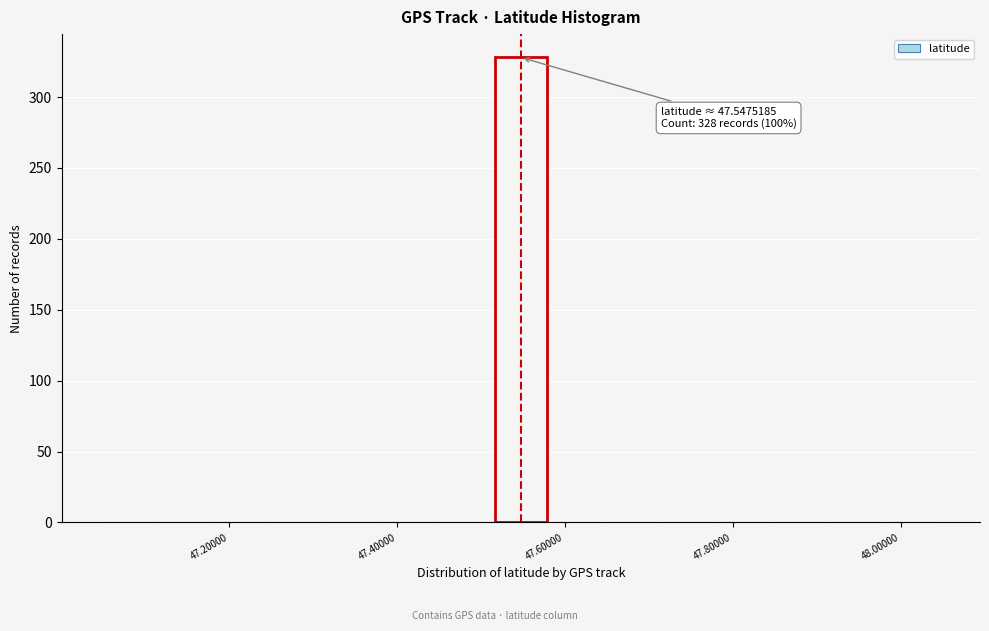

Around what value on the x-axis is the tallest bar? Give the approximate position of its centre, as read against the axis.

47.54